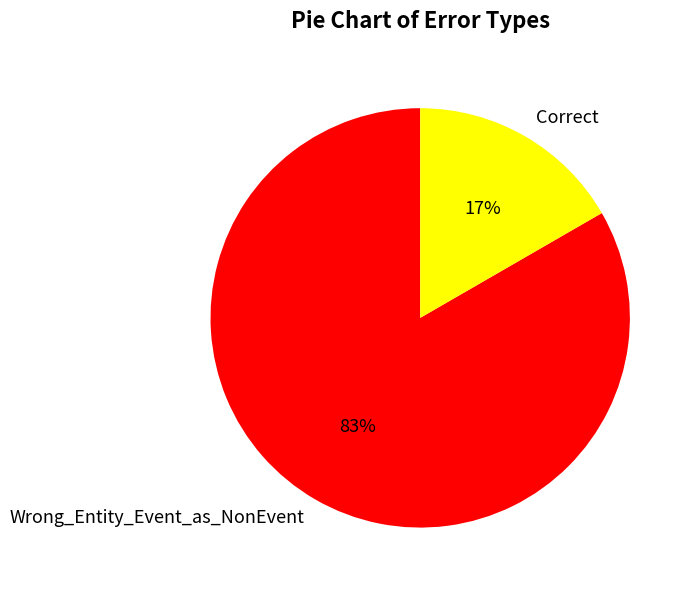

Is Correct the majority of the pie?

No